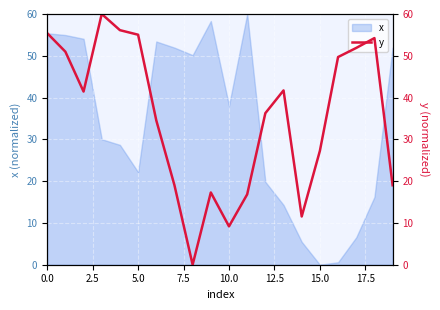

Approximately how many times larger is the value at 13 compared to 15?

1.5